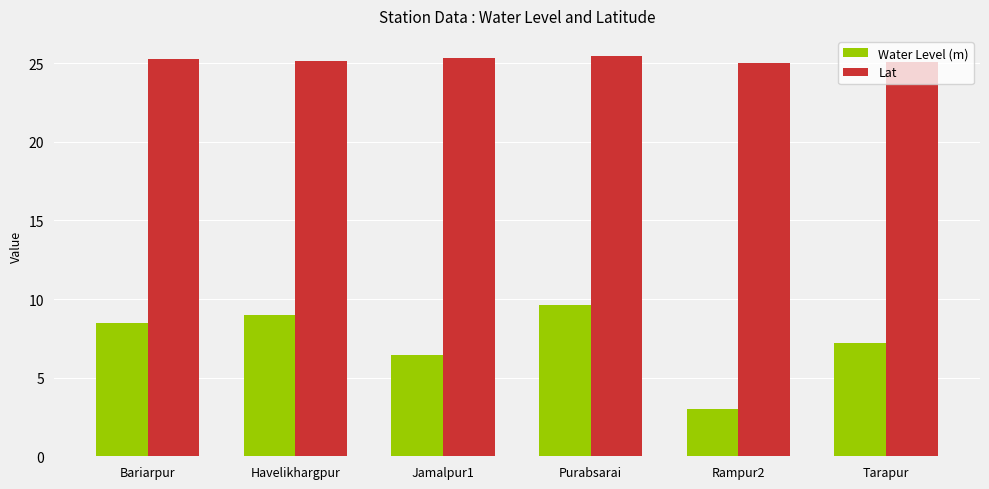

What is the maximum value for Water Level (m)?

9.7